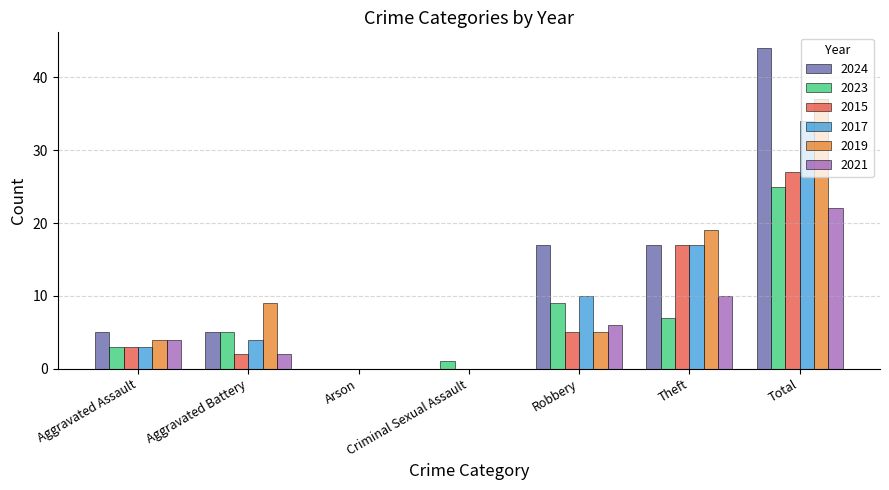

What is the difference between the 2023 values at Aggravated Assault and Theft?

4